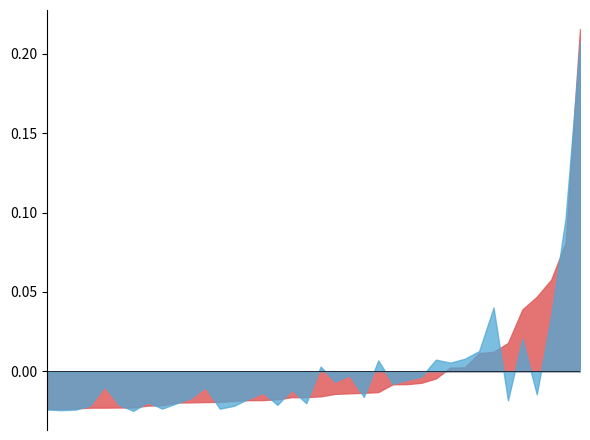

Does the chart display data point markers on the line(s)?

No